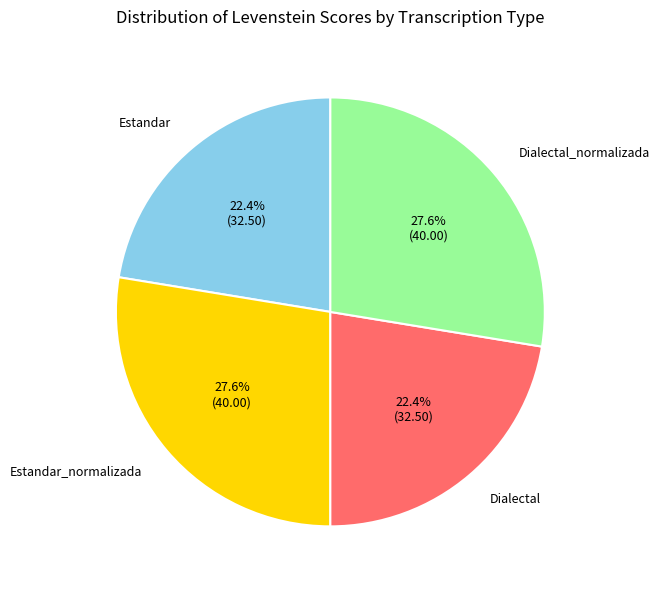

Is there any slice that represents more than half of the pie?

No